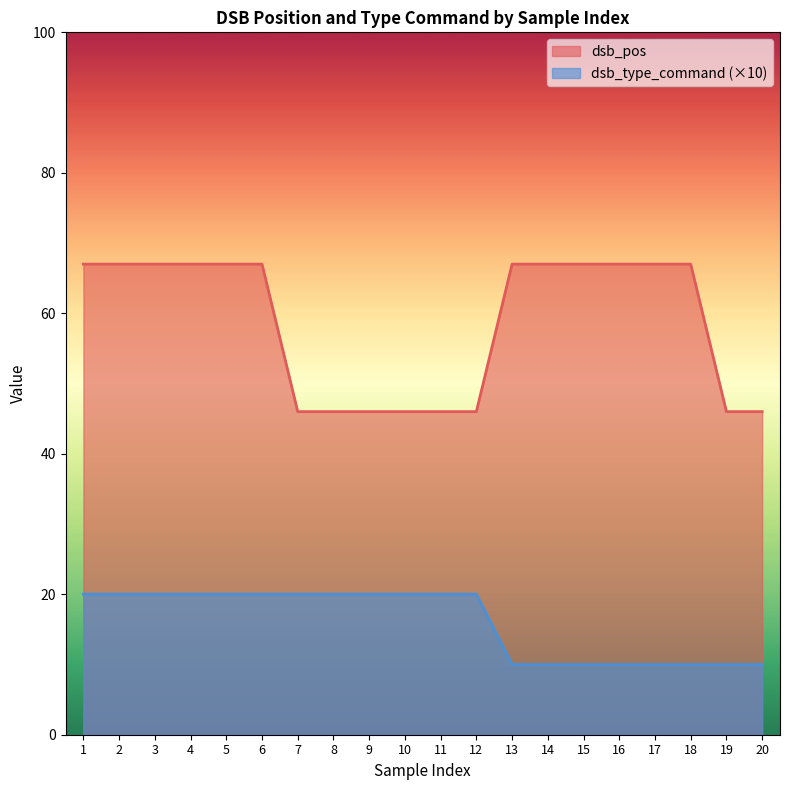

What is the difference between the dsb_type_command values at 6 and 17?

10